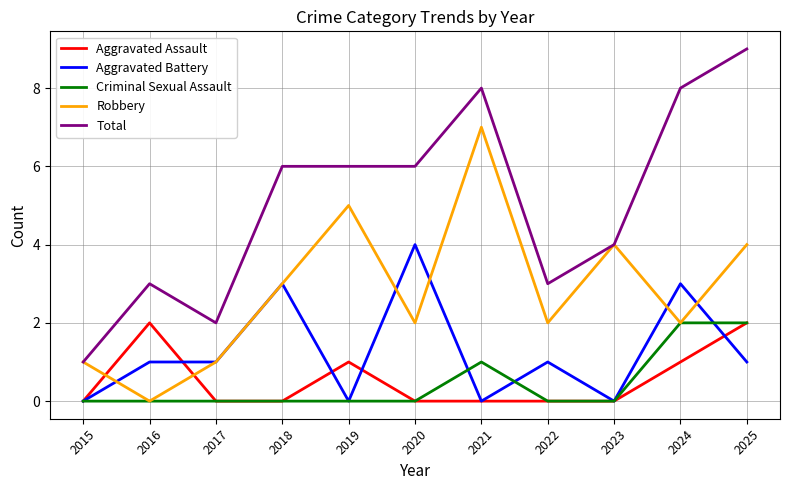

How many distinct data groups are displayed?

5